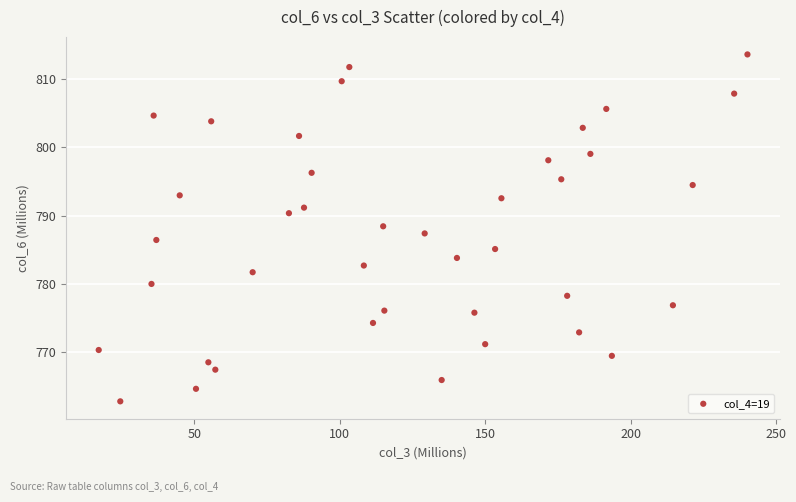

What is the range of X values (max minus min)?

223.0